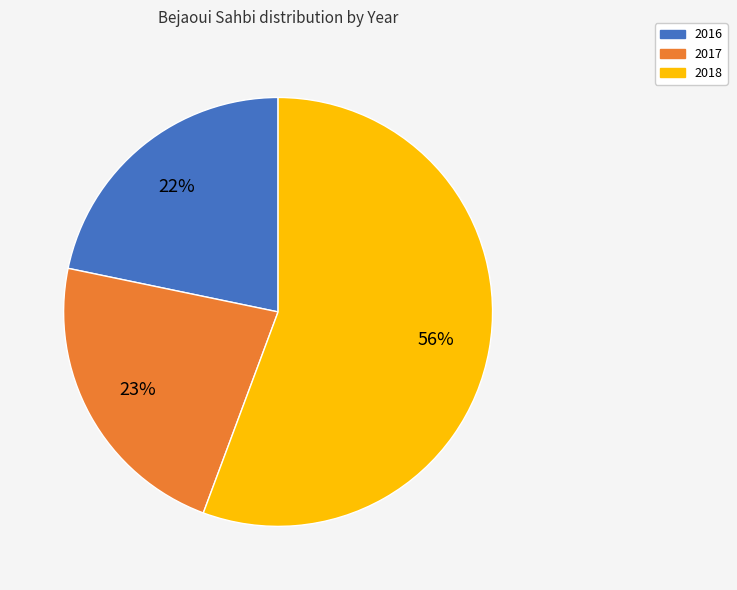

How many slices are in this pie chart?

3